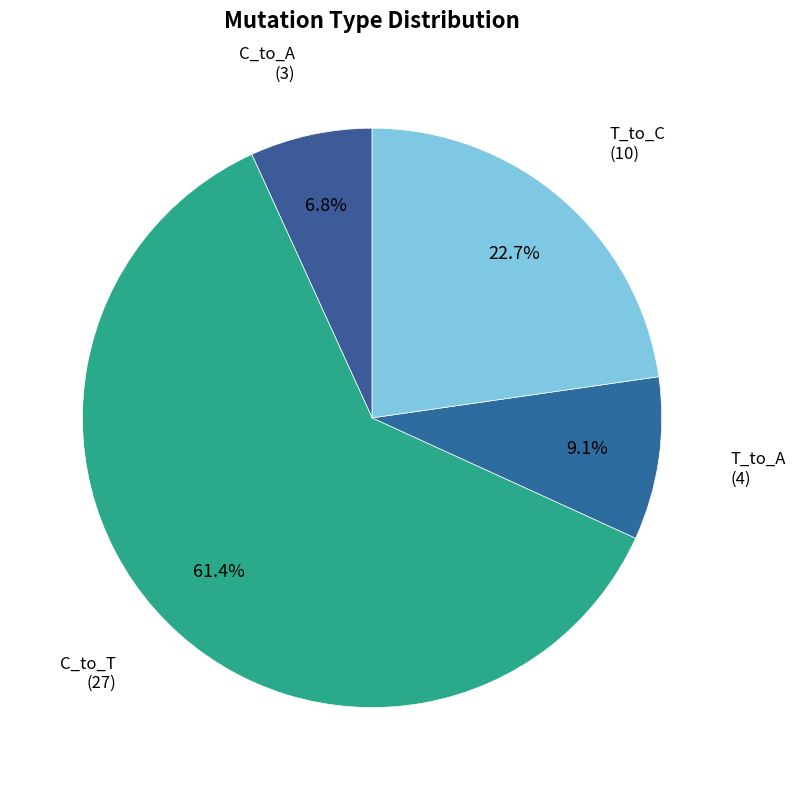

How many slices are in this pie chart?

4